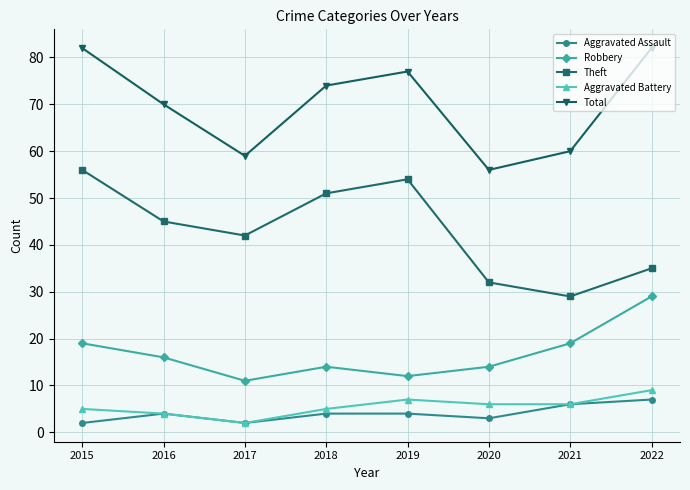

Where is the first local maximum for Theft?

2019